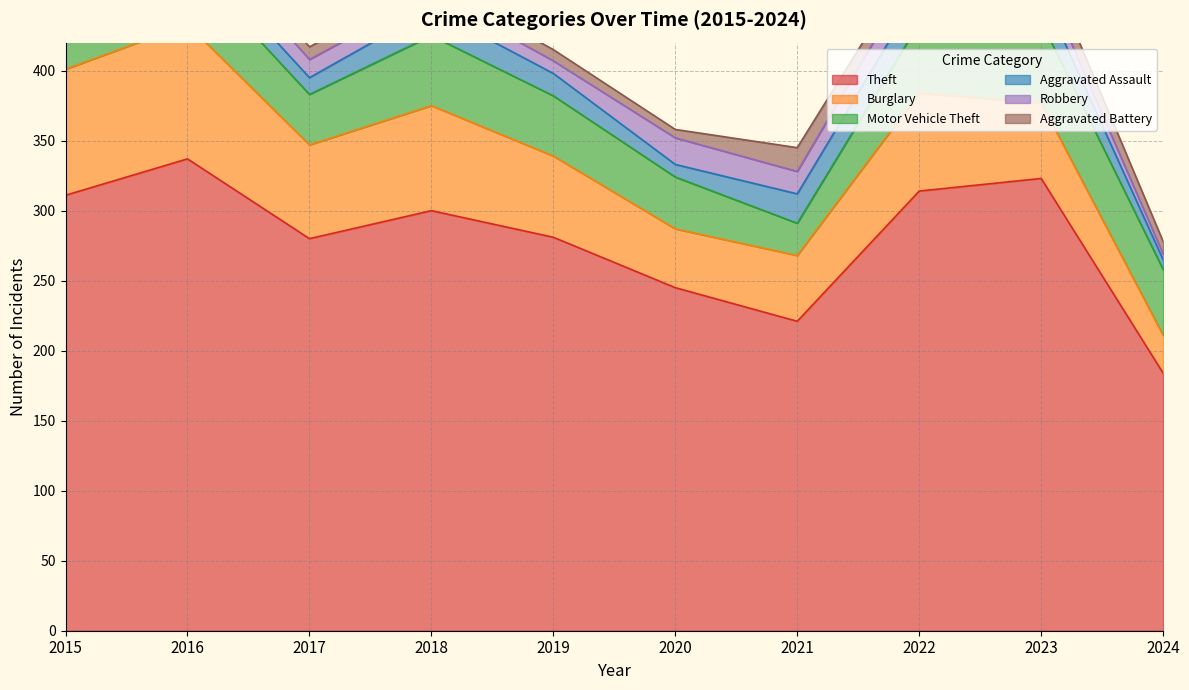

Reading left to right, transcribe all the data shown in this chart.

Theft: 2015=311	2016=337	2017=280	2018=300	2019=281	2020=245	2021=221	2022=314	2023=323	2024=184
Burglary: 2015=90	2016=96	2017=67	2018=75	2019=58	2020=42	2021=47	2022=70	2023=54	2024=27
Motor Vehicle Theft: 2015=27	2016=44	2017=36	2018=50	2019=43	2020=37	2021=23	2022=50	2023=58	2024=47
Aggravated Assault: 2015=12	2016=13	2017=12	2018=19	2019=16	2020=9	2021=21	2022=23	2023=22	2024=7
Robbery: 2015=8	2016=15	2017=13	2018=11	2019=9	2020=19	2021=16	2022=19	2023=12	2024=4
Aggravated Battery: 2015=13	2016=13	2017=9	2018=8	2019=8	2020=6	2021=17	2022=9	2023=16	2024=9